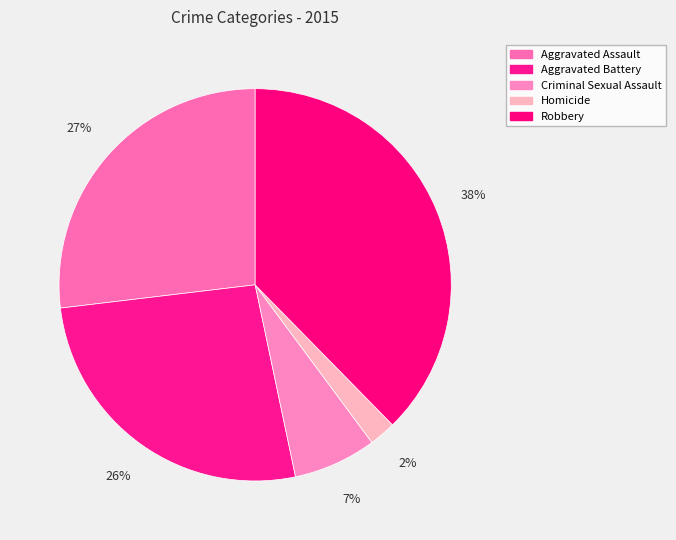

Rank the categories by value from highest to lowest.

Robbery, Aggravated Assault, Aggravated Battery, Criminal Sexual Assault, Homicide